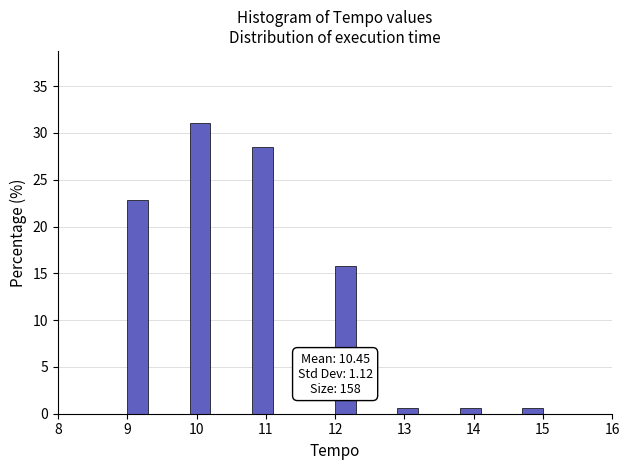

Read against the x-axis, roughly where is the centre of the tallest bar?

10.1